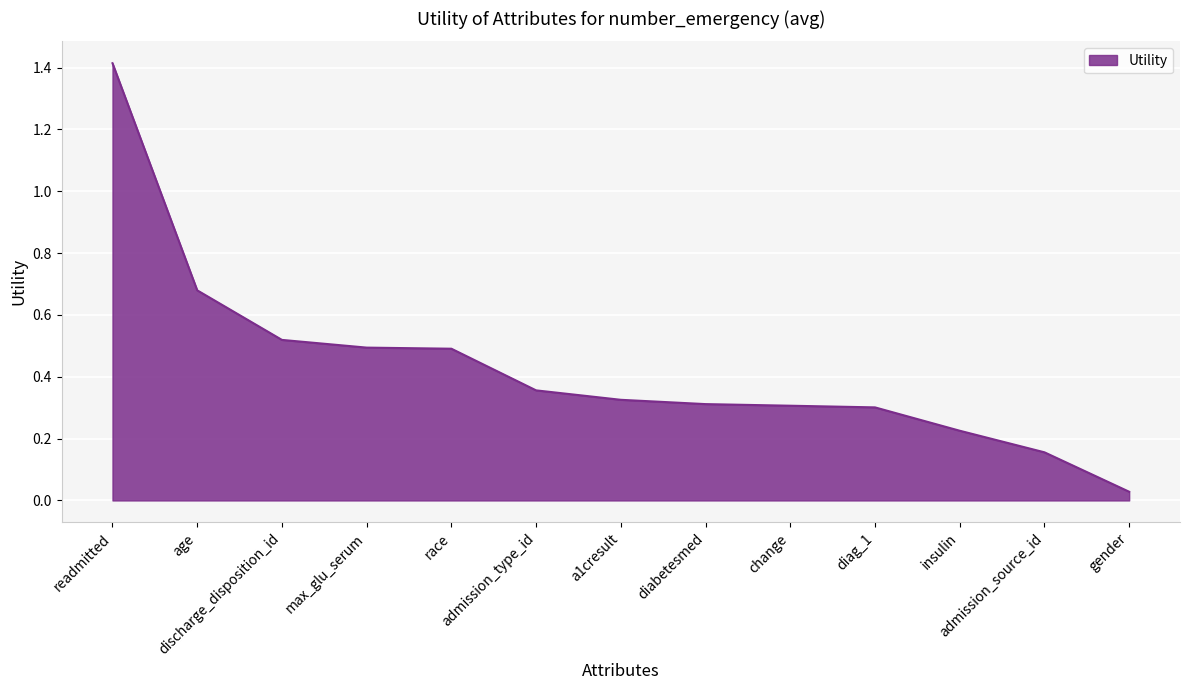

What is the sum of all values?

5.6